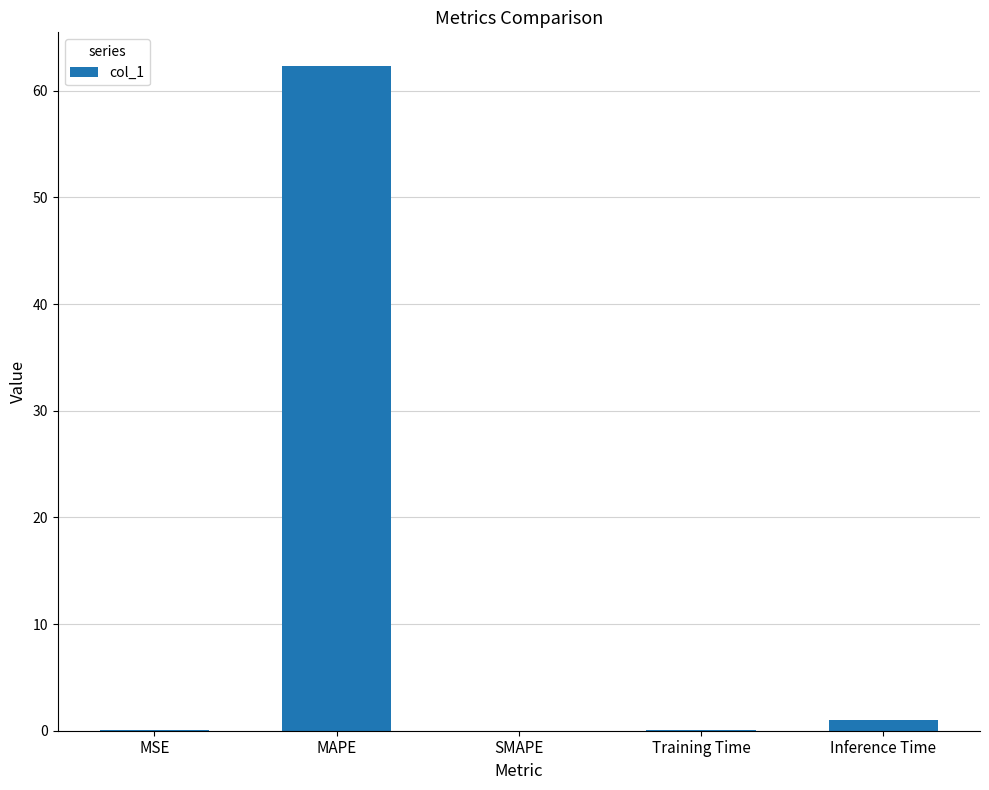

The value at MAPE is 62.4. True or false?

True